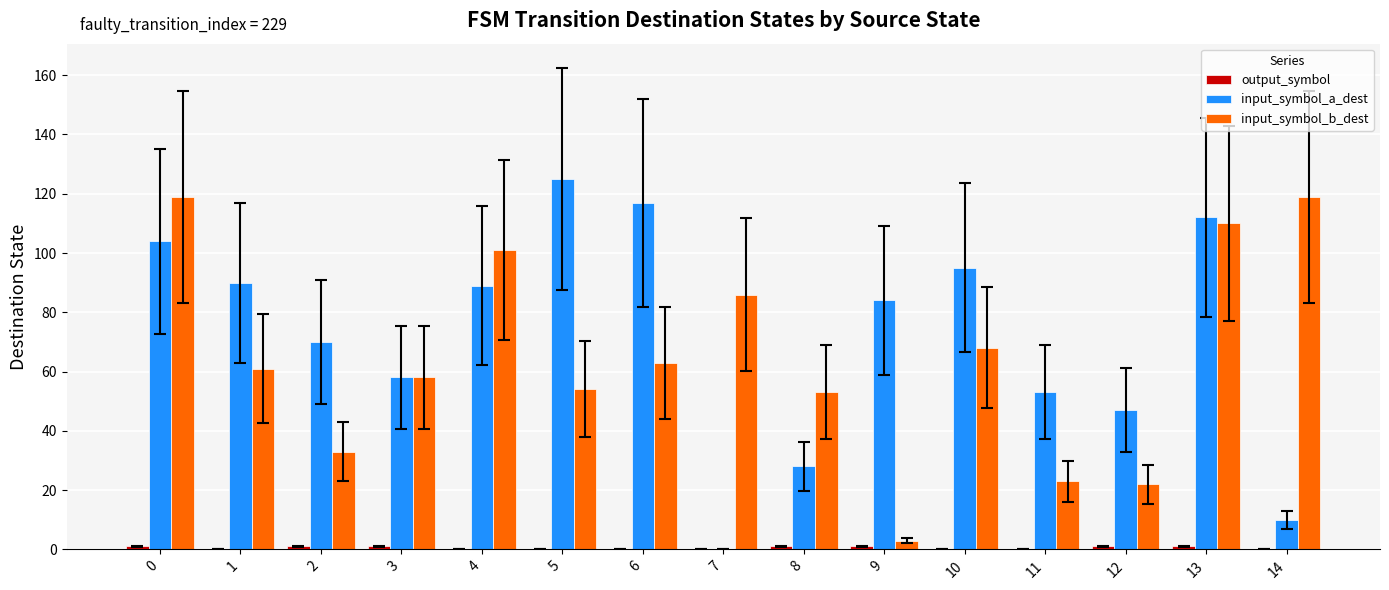

Between 12 and 14, which series saw the biggest shift?

input_symbol_b_dest